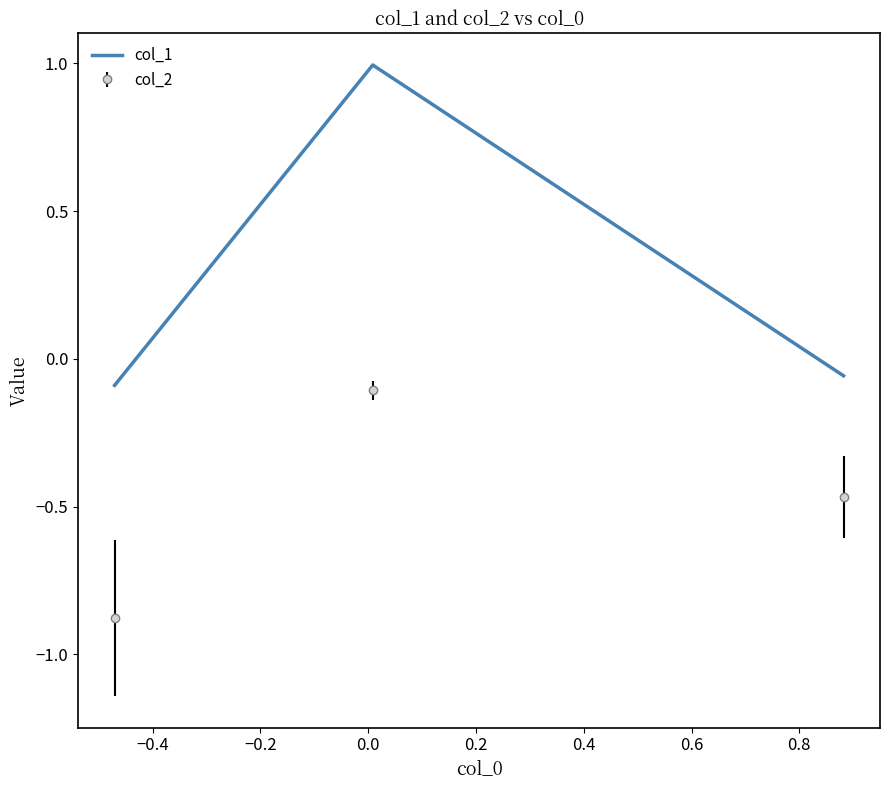

How many series are shown in this chart?

2